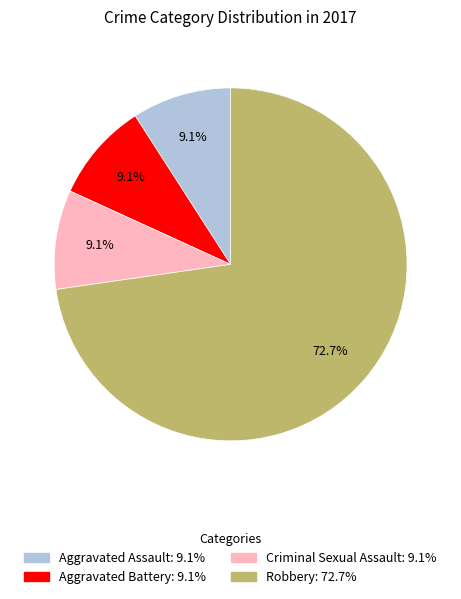

What is the ratio of the value at Aggravated Assault to the value at Aggravated Battery?

1.0